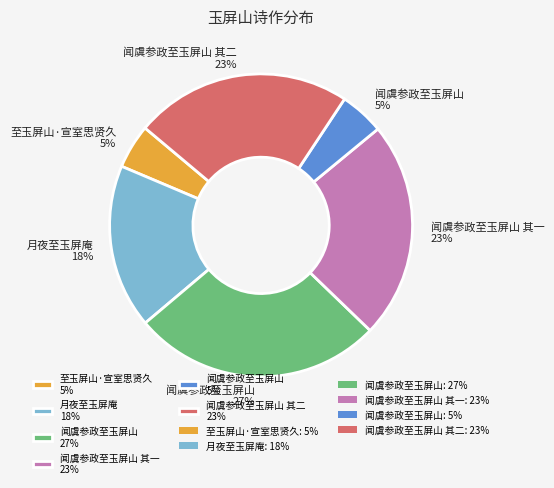

True or false: 闻虞参政至玉屏山 27% accounts for 27% of the total.

True